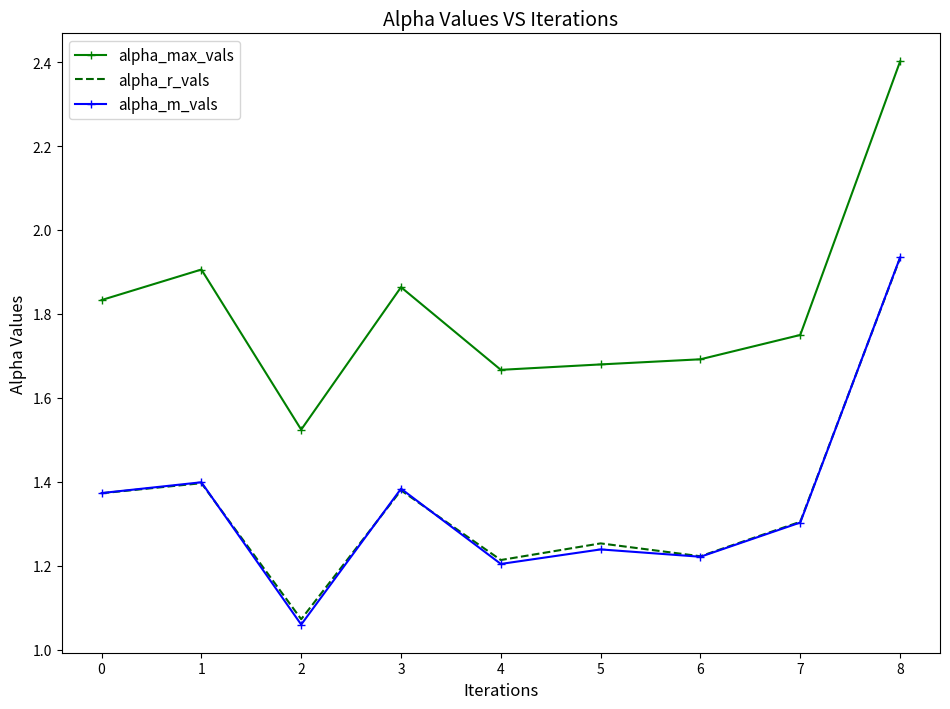

What is the difference between the second highest and second lowest values in the alpha_m_vals series?

0.2